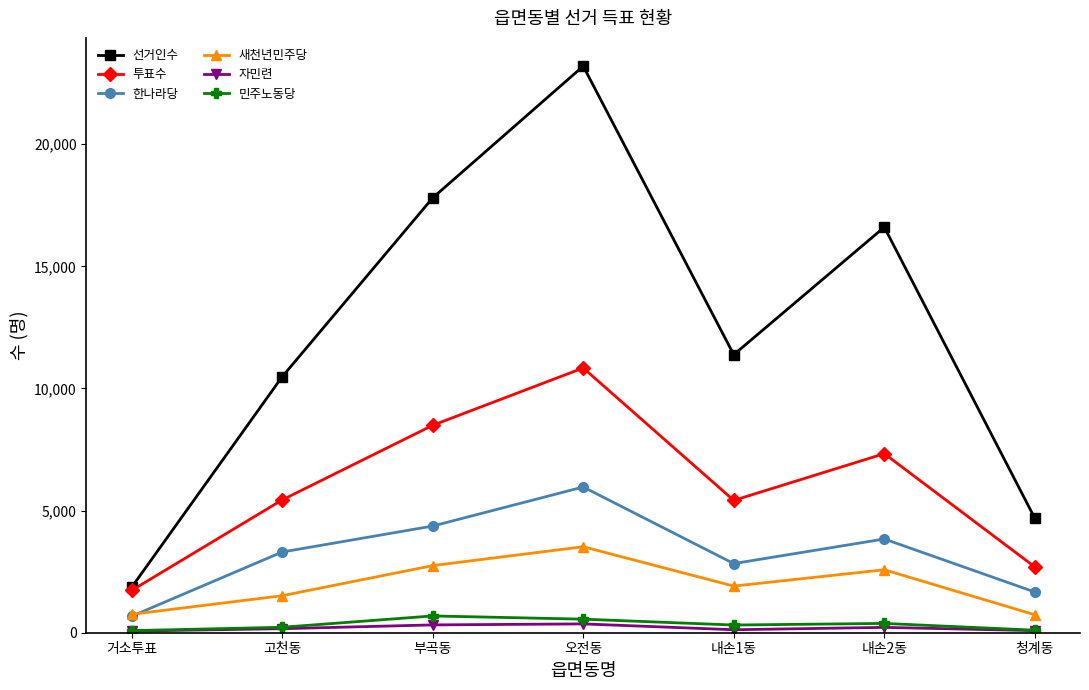

What are all the series names shown in the legend?

선거인수, 투표수, 한나라당, 새천년민주당, 자민련, 민주노동당